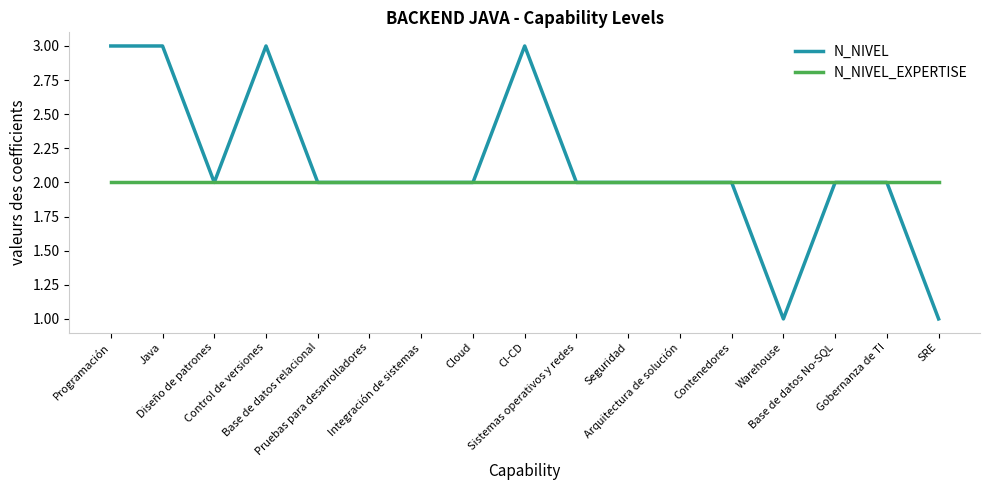

What is the total value across all series at Seguridad?

4